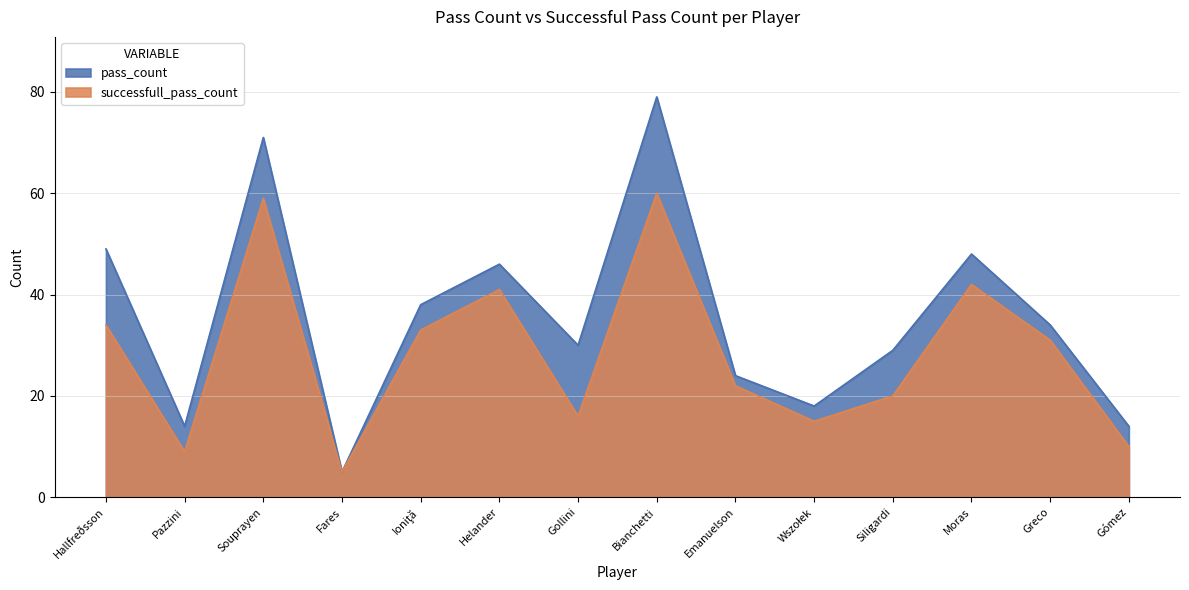

What is the sum of the successfull_pass_count values at Helander and Souprayen?

100